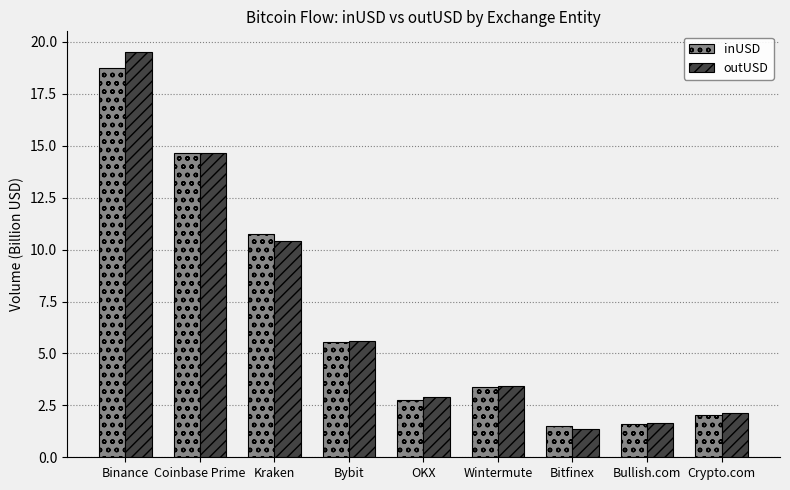

Which category has the highest value in the outUSD series?

Binance